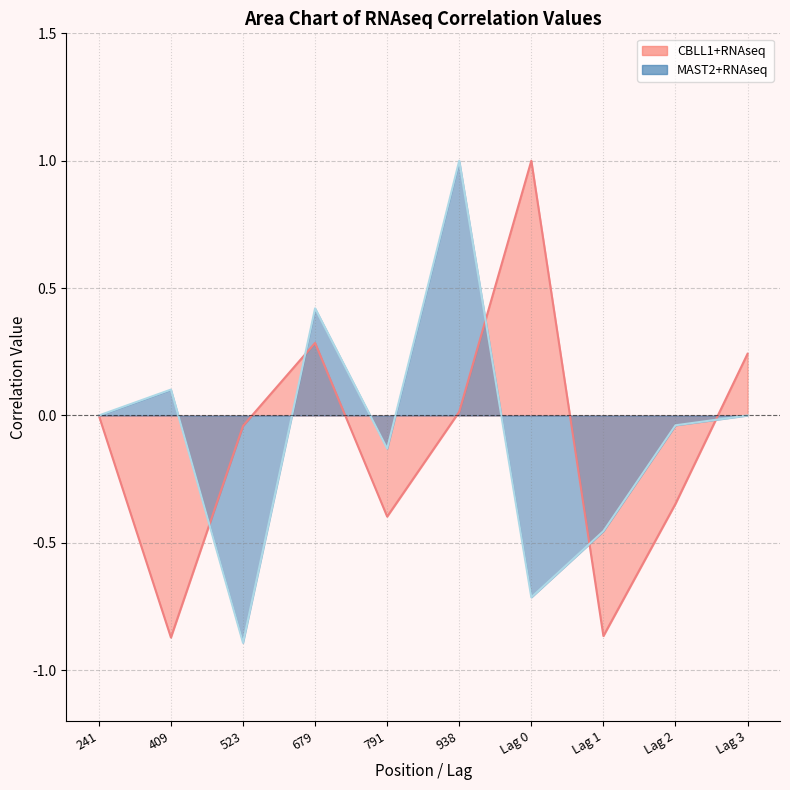

At which category is the sum across all series the highest?

938